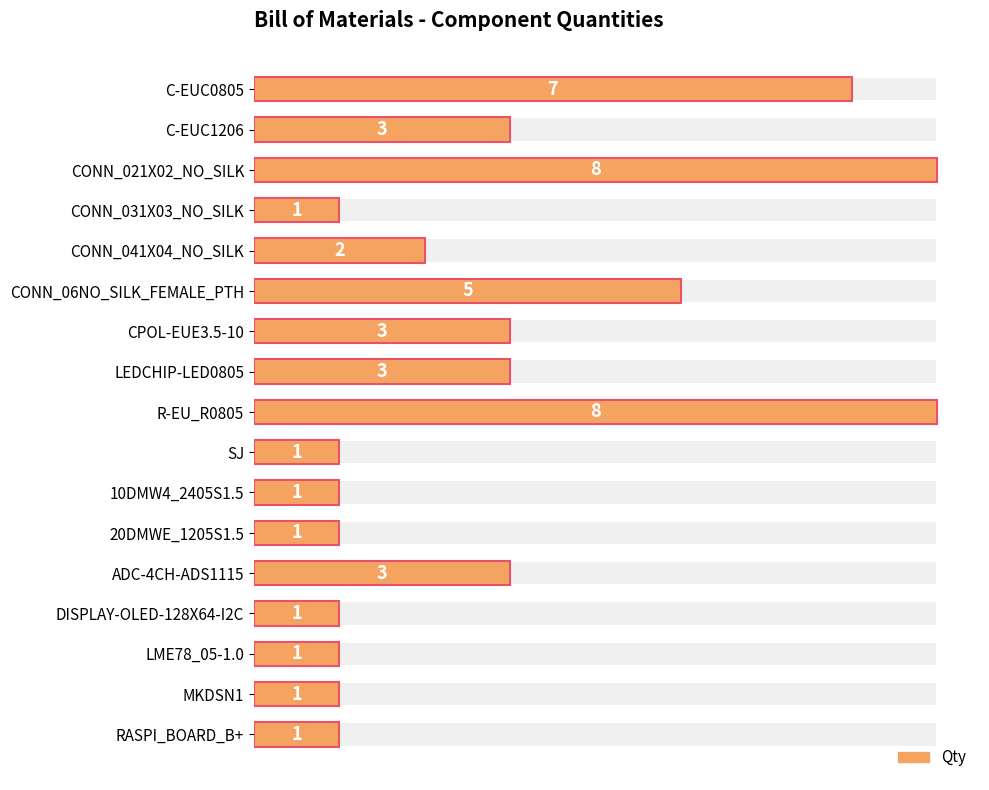

Does the chart contain any negative values?

No